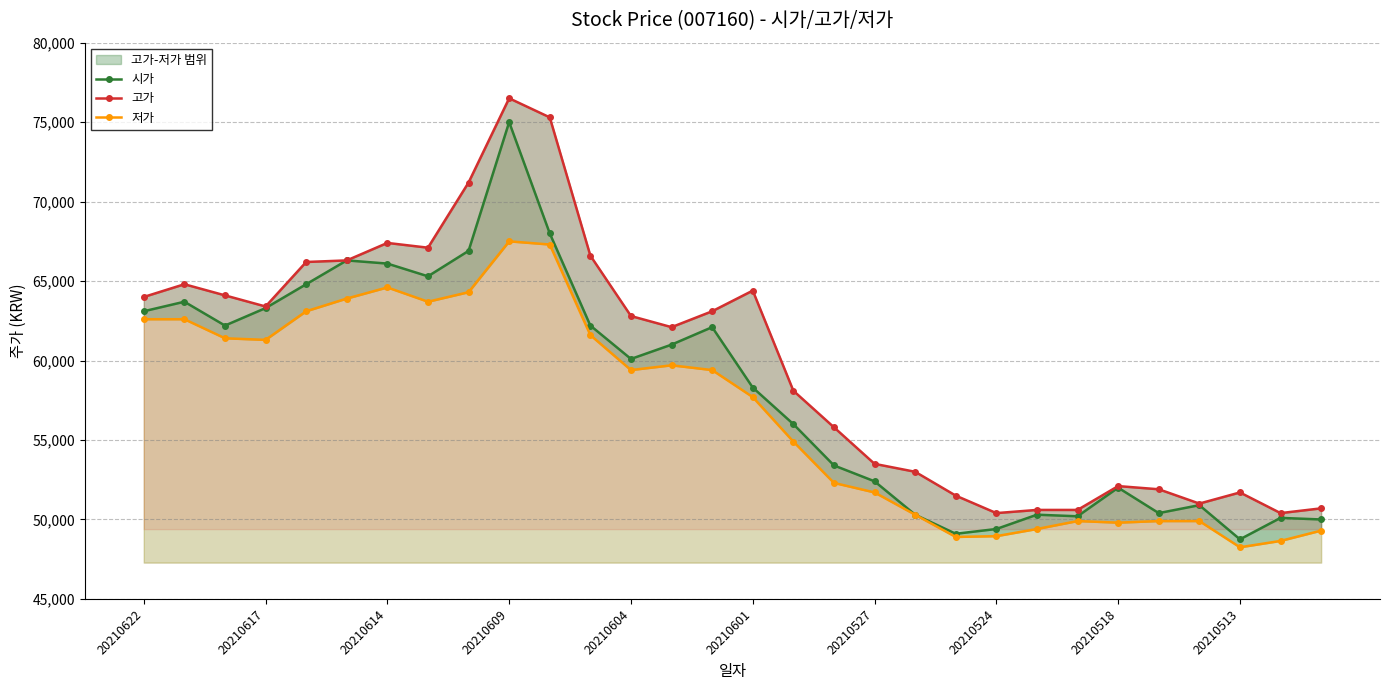

What is the highest value of the 시가 series?

75000